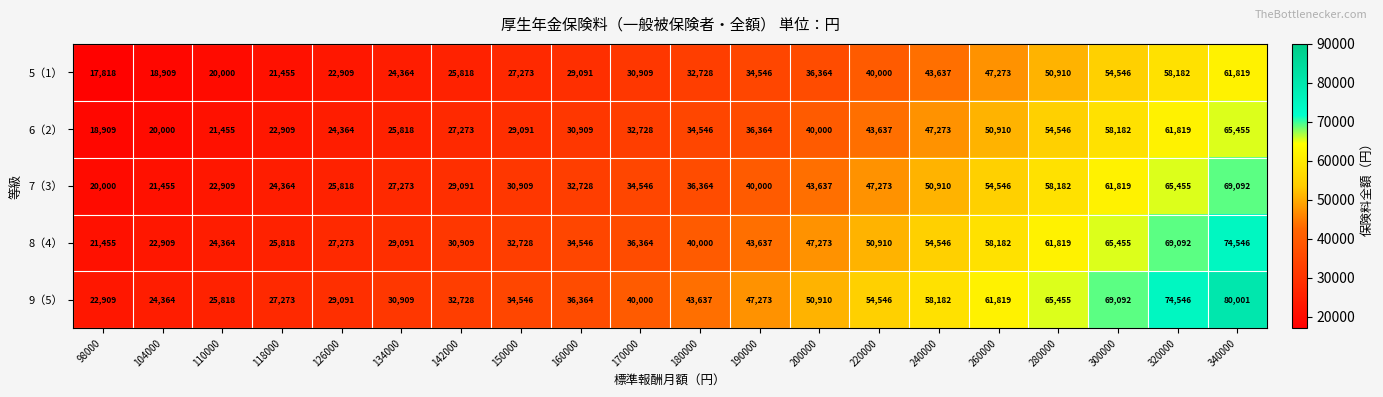

What is the maximum value for 8（4）?

74546